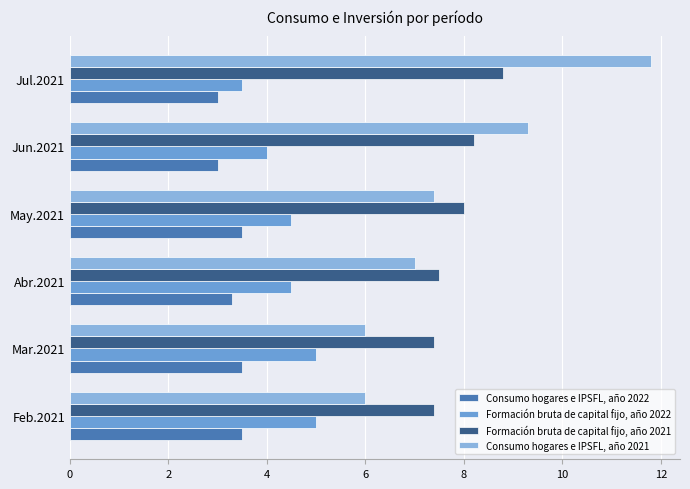

Reading left to right, what are all the values shown in this chart?

Consumo hogares e IPSFL, año 2022: 3.5	3.5	3.3	3.5	3.0	3.0
Formación bruta de capital fijo, año 2022: 5.0	5.0	4.5	4.5	4.0	3.5
Formación bruta de capital fijo, año 2021: 7.4	7.4	7.5	8.0	8.2	8.8
Consumo hogares e IPSFL, año 2021: 6.0	6.0	7.0	7.4	9.3	11.8